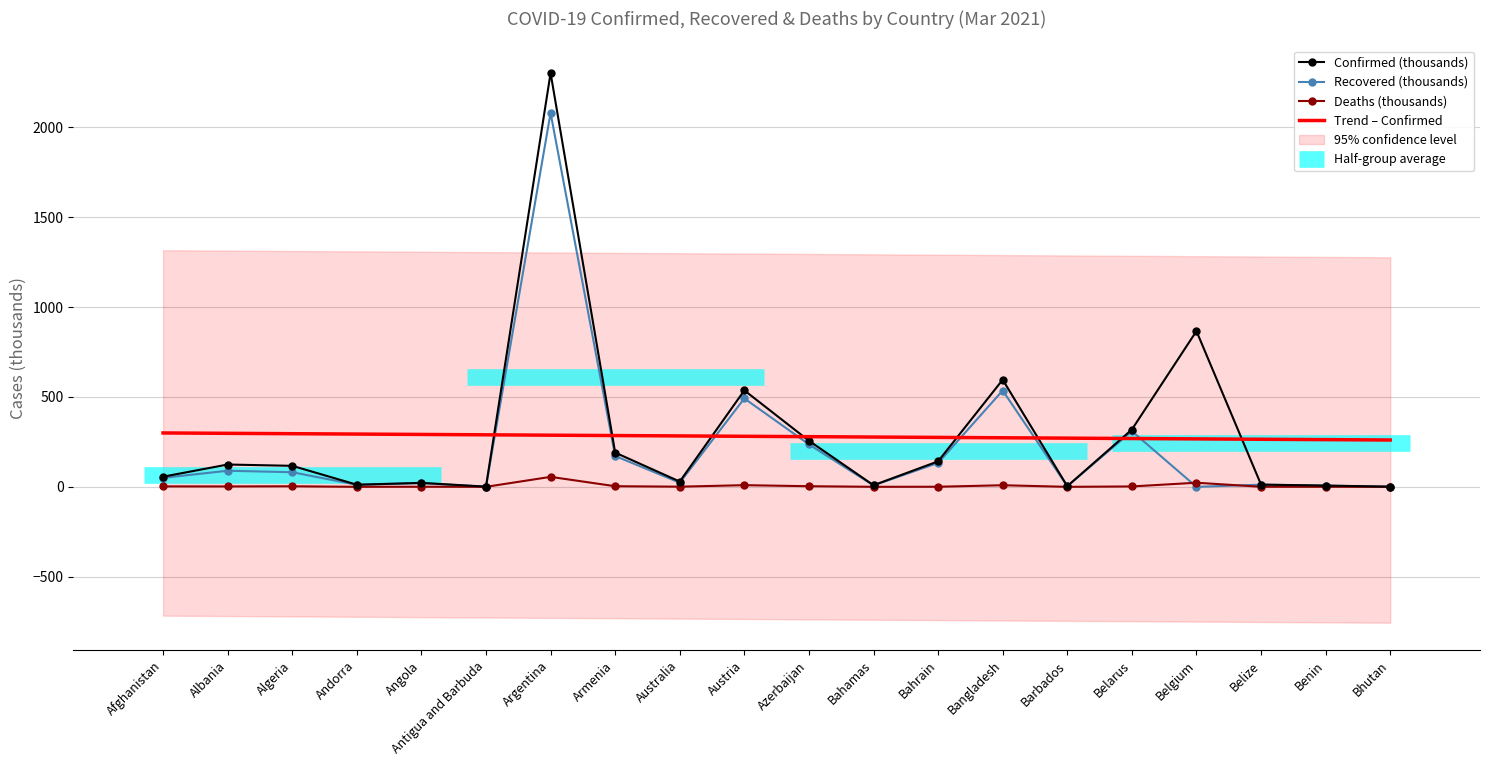

Reading left to right, extract all data points from this chart.

Confirmed: Afghanistan=56.3	Albania=124.1	Algeria=116.8	Andorra=11.8	Angola=22.1	Antigua and Barbuda=1.1	Argentina=2301.4	Armenia=190.3	Australia=29.3	Austria=536.5	Azerbaijan=256.2	Bahamas=8.9	Bahrain=141.8	Bangladesh=595.7	Barbados=3.6	Belarus=318.7	Belgium=866.1	Belize=12.4	Benin=7.1	Bhutan=0.9
Recovered: Afghanistan=50.0	Albania=89.5	Algeria=81.3	Andorra=11.2	Angola=20.3	Antigua and Barbuda=0.8	Argentina=2079.5	Armenia=171.5	Australia=23.0	Austria=491.6	Azerbaijan=236.2	Bahamas=7.8	Bahrain=133.1	Bangladesh=535.6	Barbados=3.4	Belarus=309.5	Belgium=0.0	Belize=12.1	Benin=6.5	Bhutan=0.9
Deaths: Afghanistan=2.5	Albania=2.2	Algeria=3.1	Andorra=0.1	Angola=0.5	Antigua and Barbuda=0.0	Argentina=55.4	Armenia=3.5	Australia=0.9	Austria=9.3	Azerbaijan=3.5	Bahamas=0.2	Bahrain=0.5	Bangladesh=8.9	Barbados=0.0	Belarus=2.2	Belgium=22.9	Belize=0.3	Benin=0.1	Bhutan=0.0